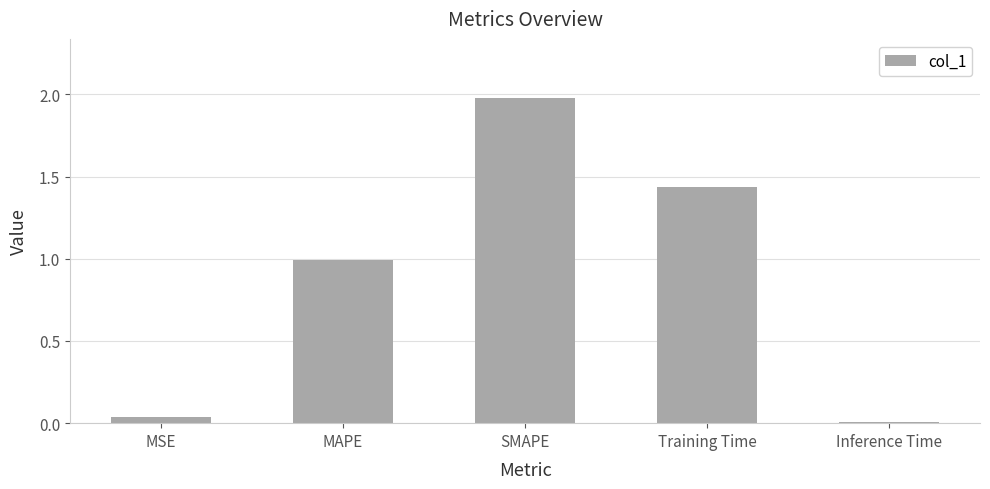

List the labels in order of value, smallest first.

Inference Time, MSE, MAPE, Training Time, SMAPE